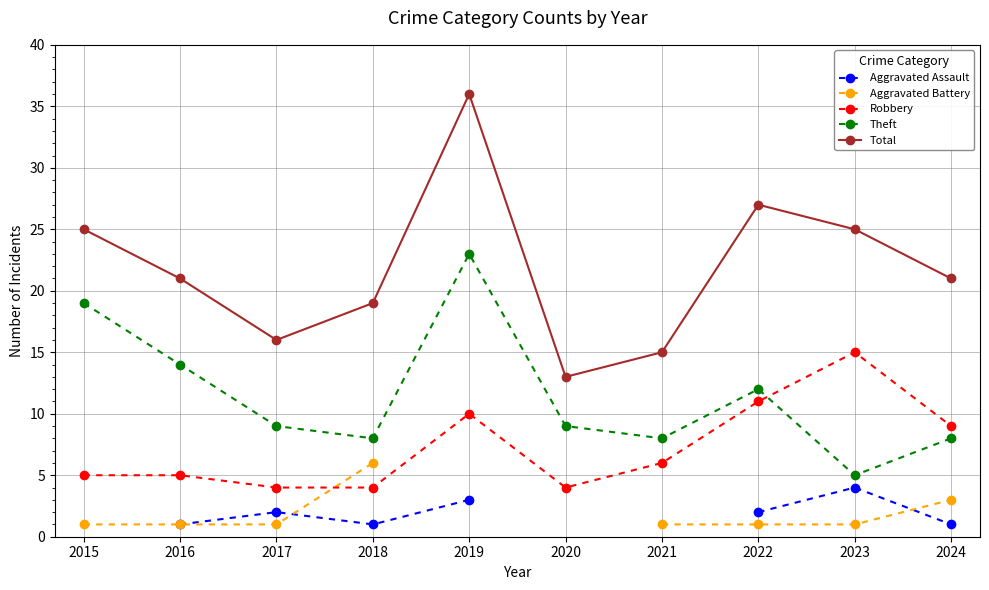

Read the Theft value at 2018.

8